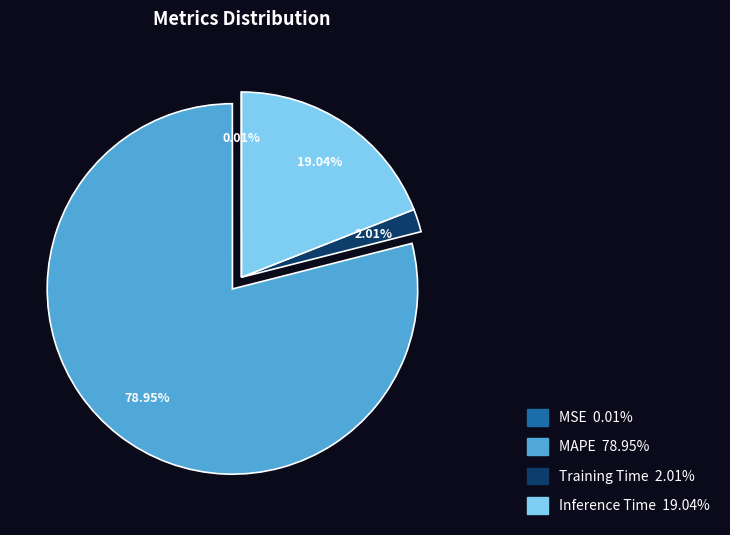

What is the total percentage of MAPE and Inference Time?

98.0%